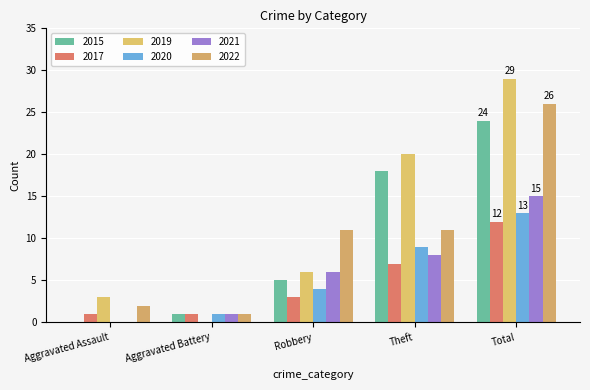

Is the value of 2017 at Theft greater than the value of 2015 at Theft?

No